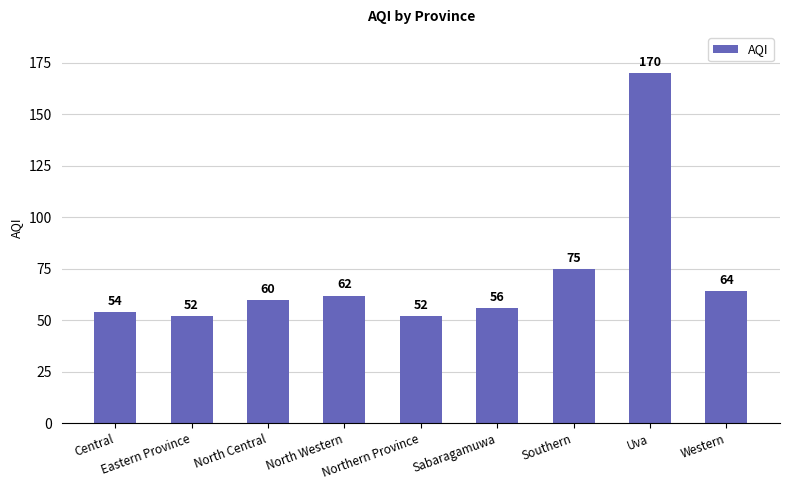

What is the maximum value shown in the chart?

170